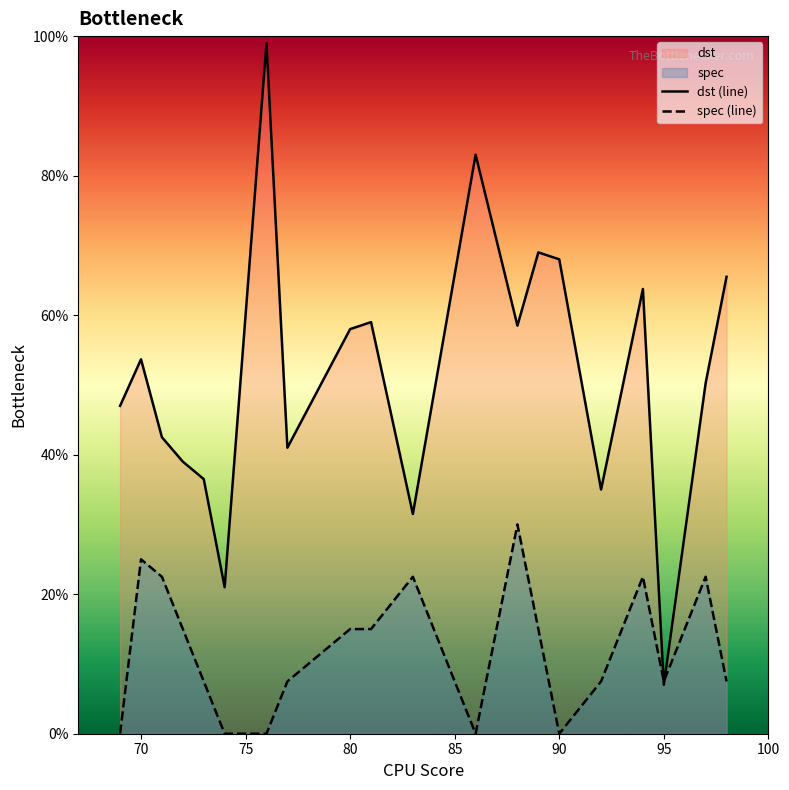

Which series has the largest total across all categories?

dst (line)